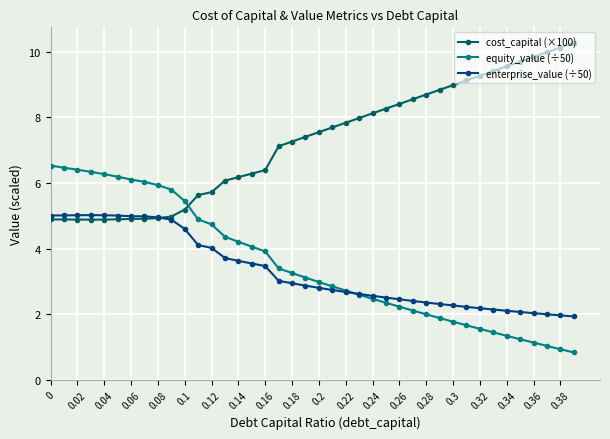

What is the value of the equity_value (÷50) point at the 30th from the left?

1.9